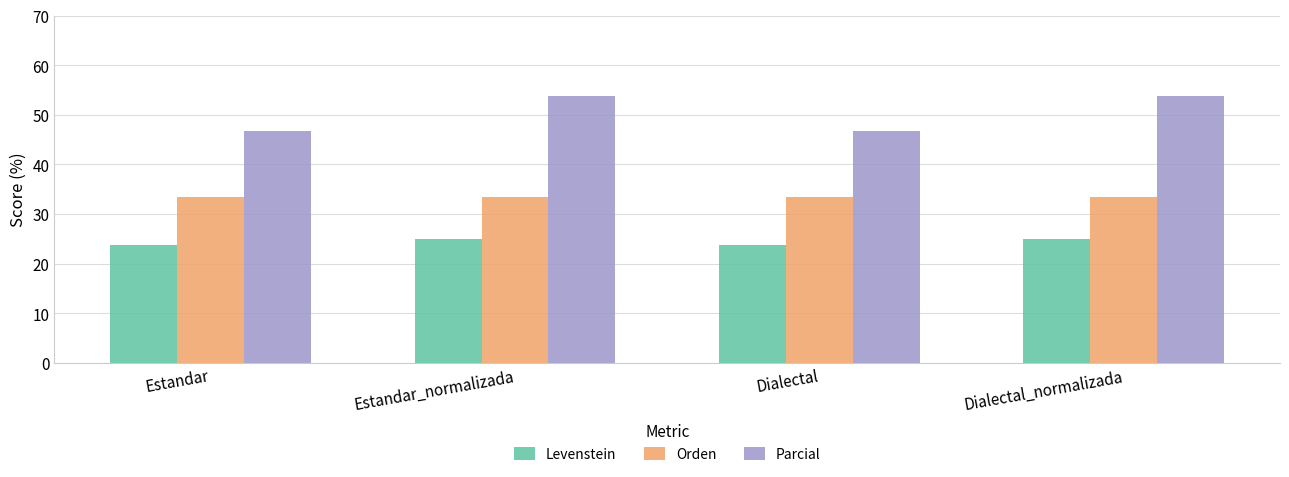

Is the value of Parcial at Estandar_normalizada greater than the value of Levenstein at Estandar?

Yes